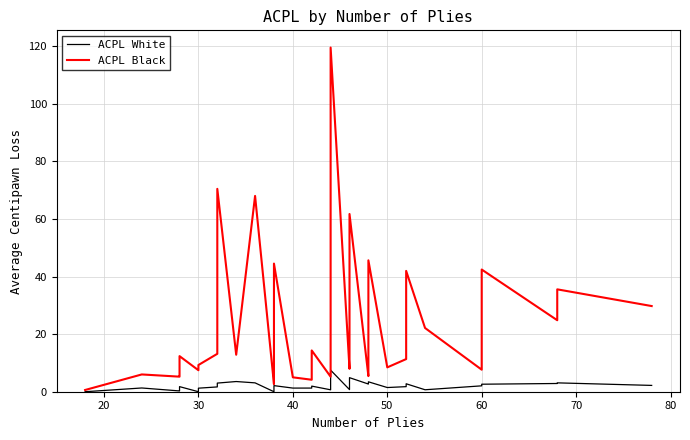

The ACPL Black series shows 36.9 at 90. True or false?

False